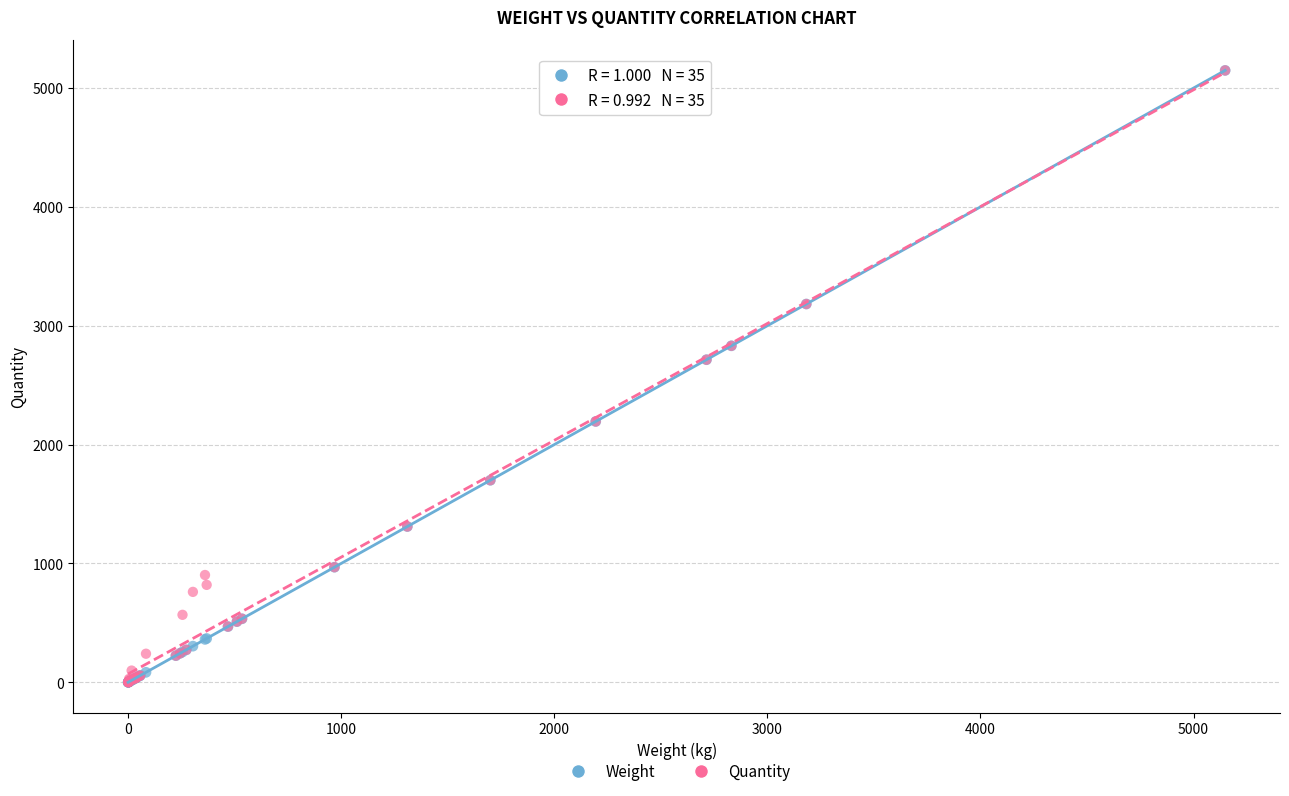

What are all the series names shown in the legend?

Weight, Quantity